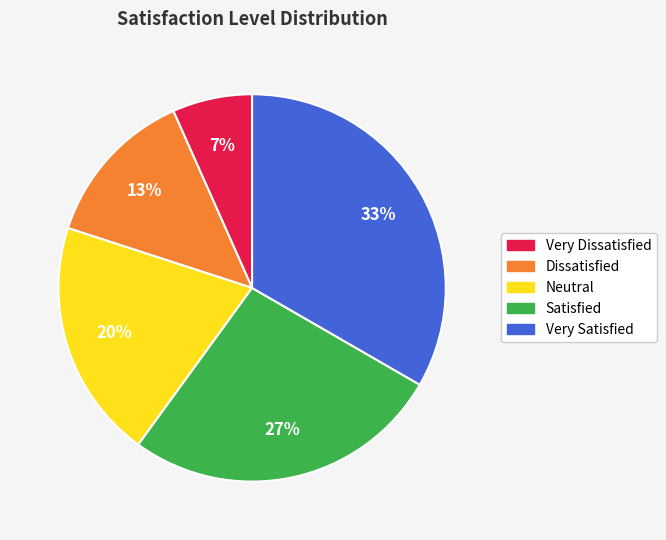

To the nearest percent, what is the average slice percentage?

20%